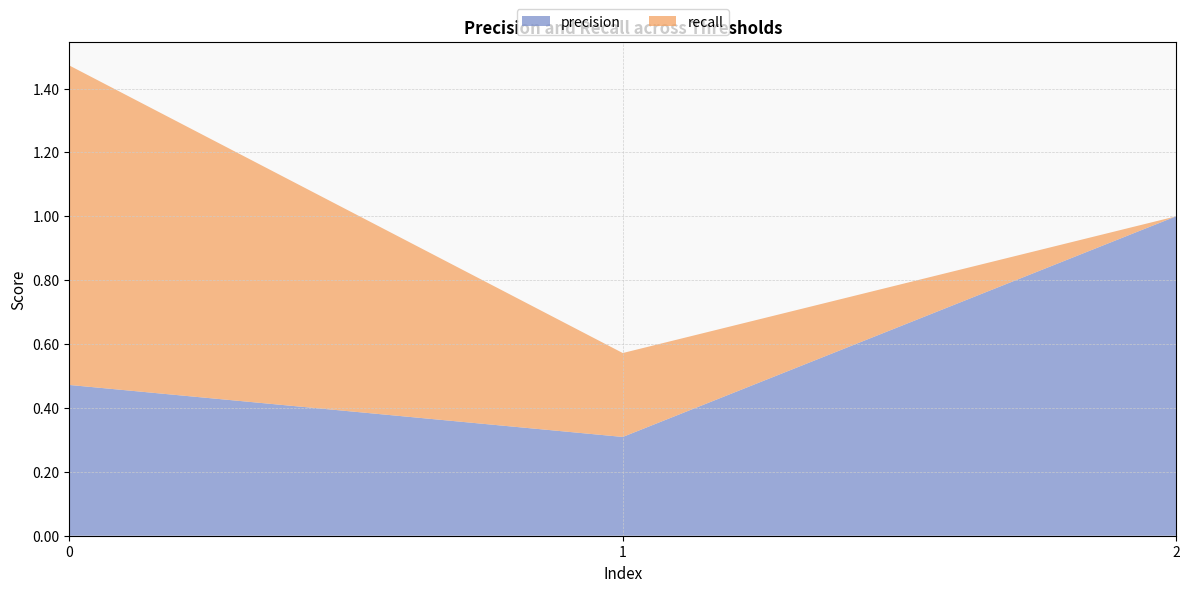

Reading right to left, extract all data points from this chart.

precision: 2=1.0	1=0.3	0=0.5
recall: 2=0.0	1=0.3	0=1.0